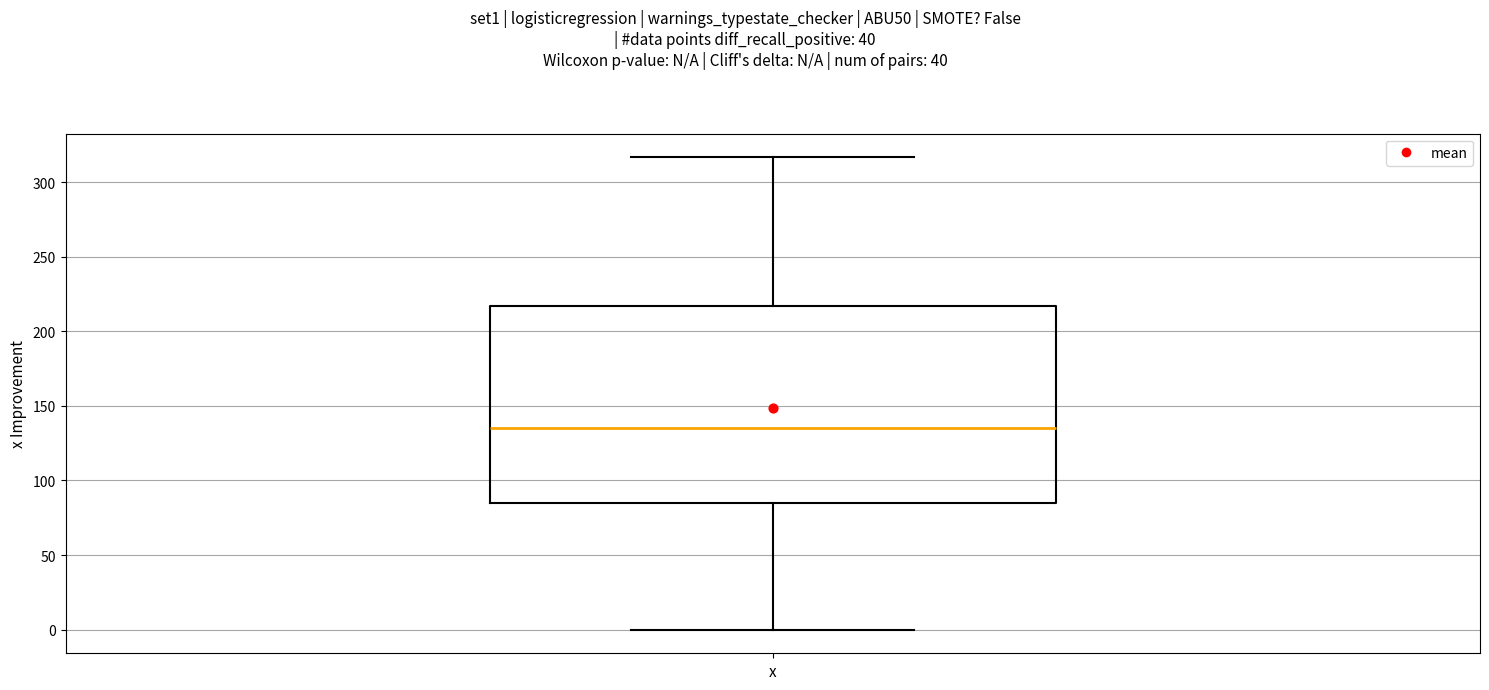

Transcribe this box plot: give where the median line is, the range the box spans, and where the two whiskers end, as read against the y-axis. The values are not printed on the chart, so give them approximately, as read against the axis.

median 135, box 85 to 215, whiskers 0 to 315